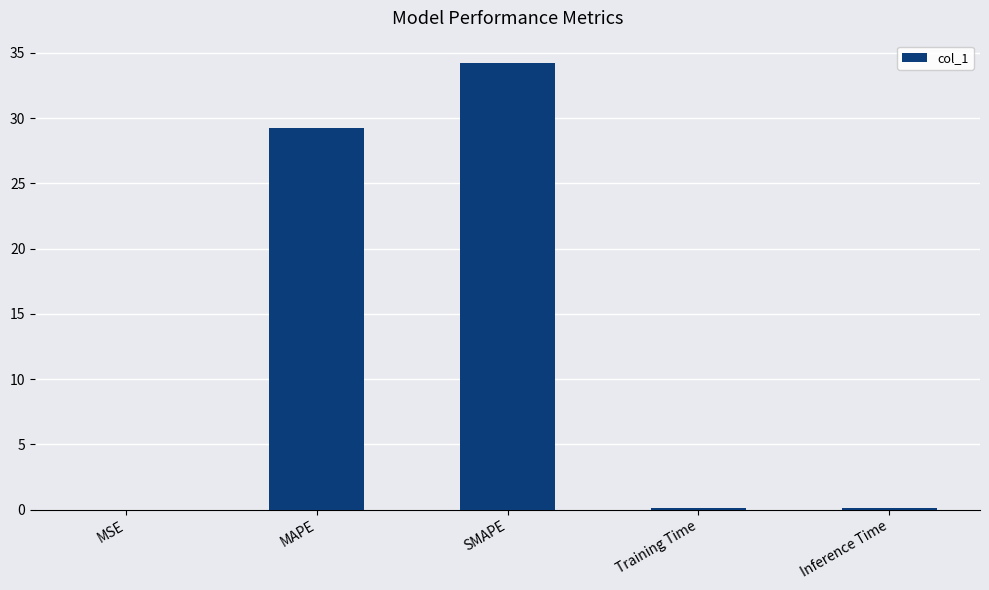

What is the sum of all values?

63.7